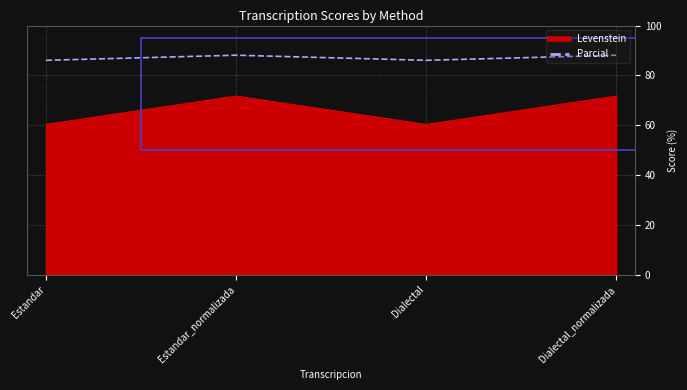

What is the value of the Levenstein point at the 3rd from the left?

60.3